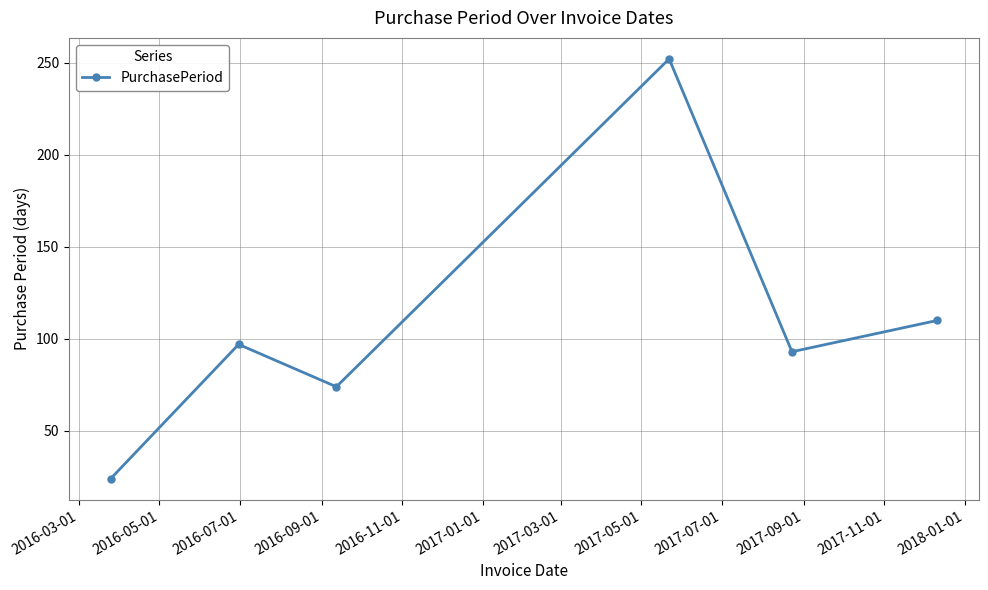

True or false: there are more than 0 points higher than both neighbors.

True